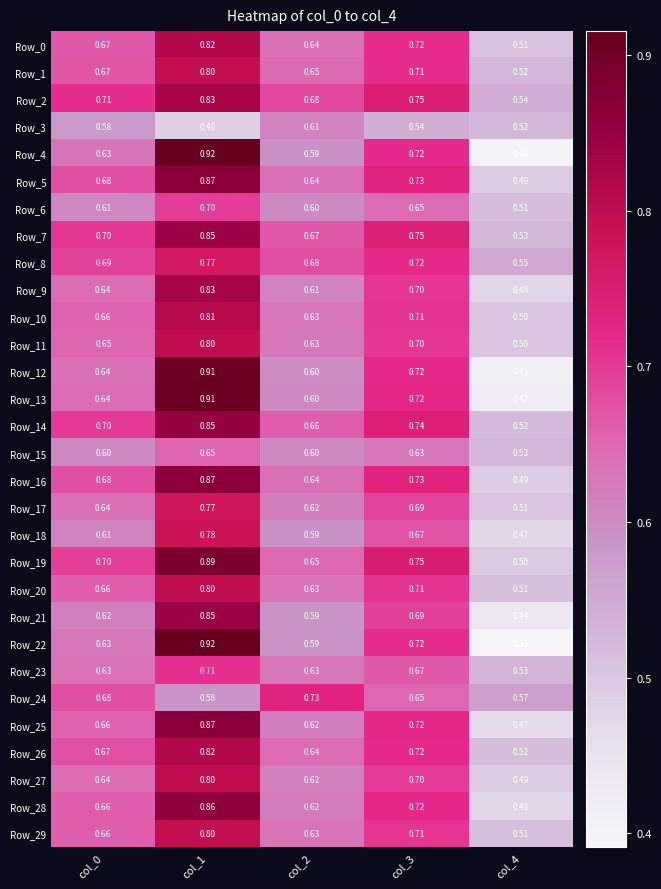

Is the value of Row_26 at col_3 greater than the value of Row_8 at col_1?

No